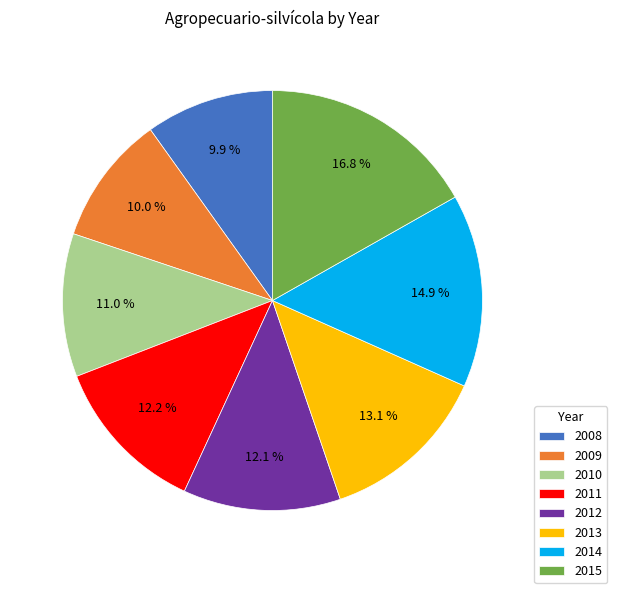

Do 2011 and 2010 together represent more than half of the pie?

No